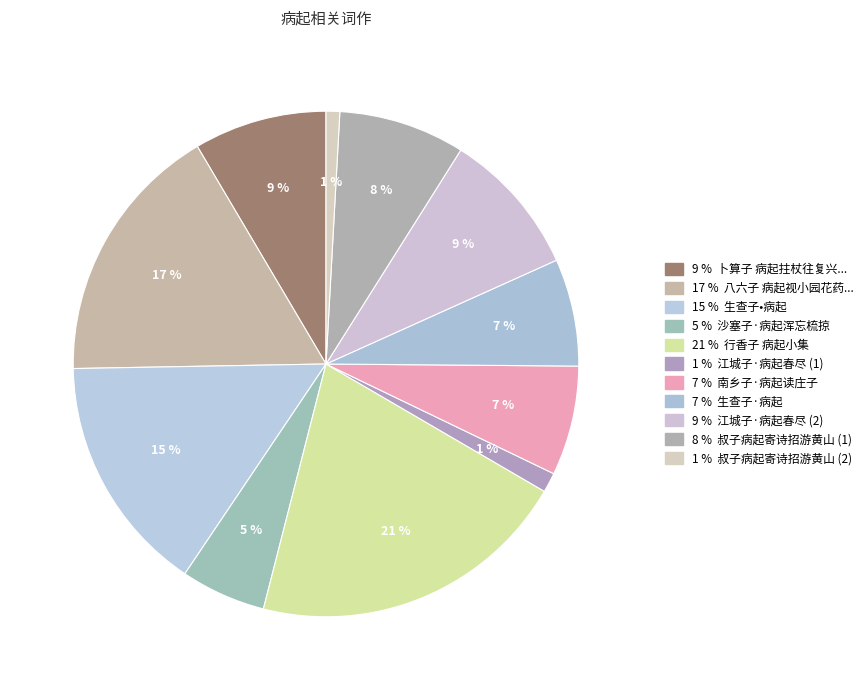

Count the number of slices in the pie.

11